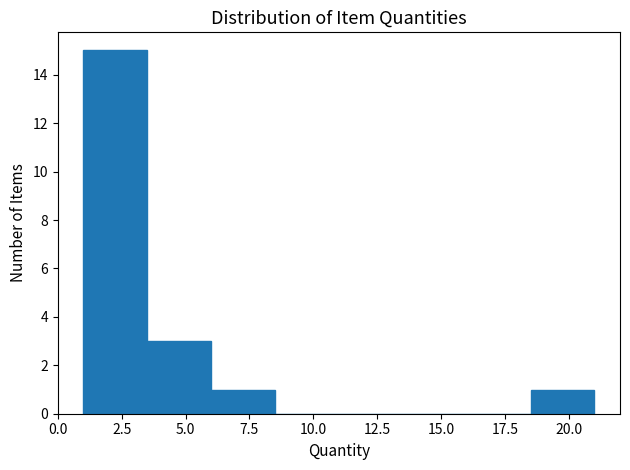

Over which range of the x-axis is the bar tallest?

1.0 to 3.5